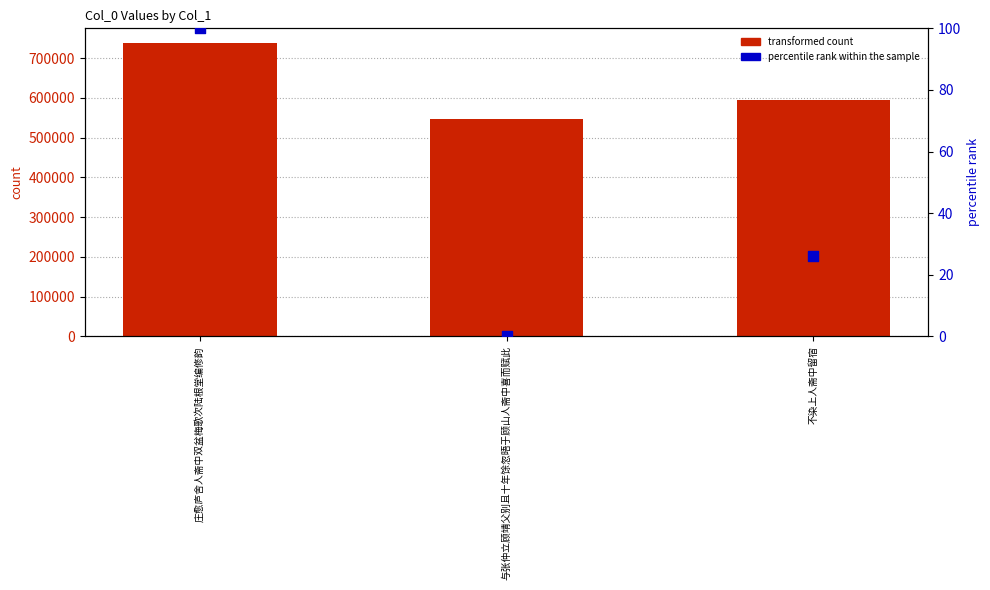

What is the total value across all series at 庄愈庐舍人斋中双盆梅歌次陆根堂编修韵?

738029.0